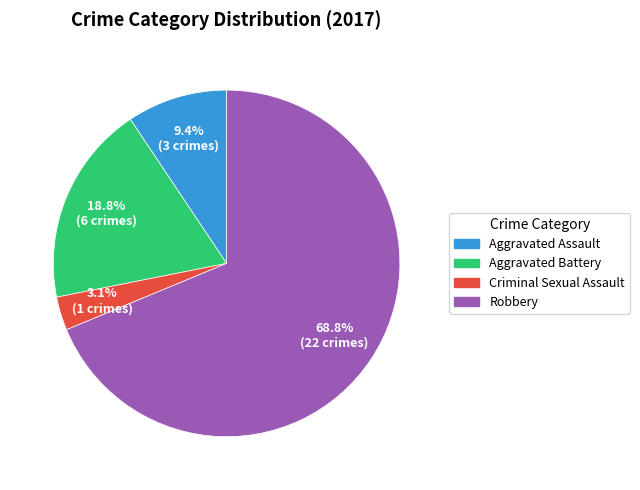

Which category accounts for the majority?

Robbery